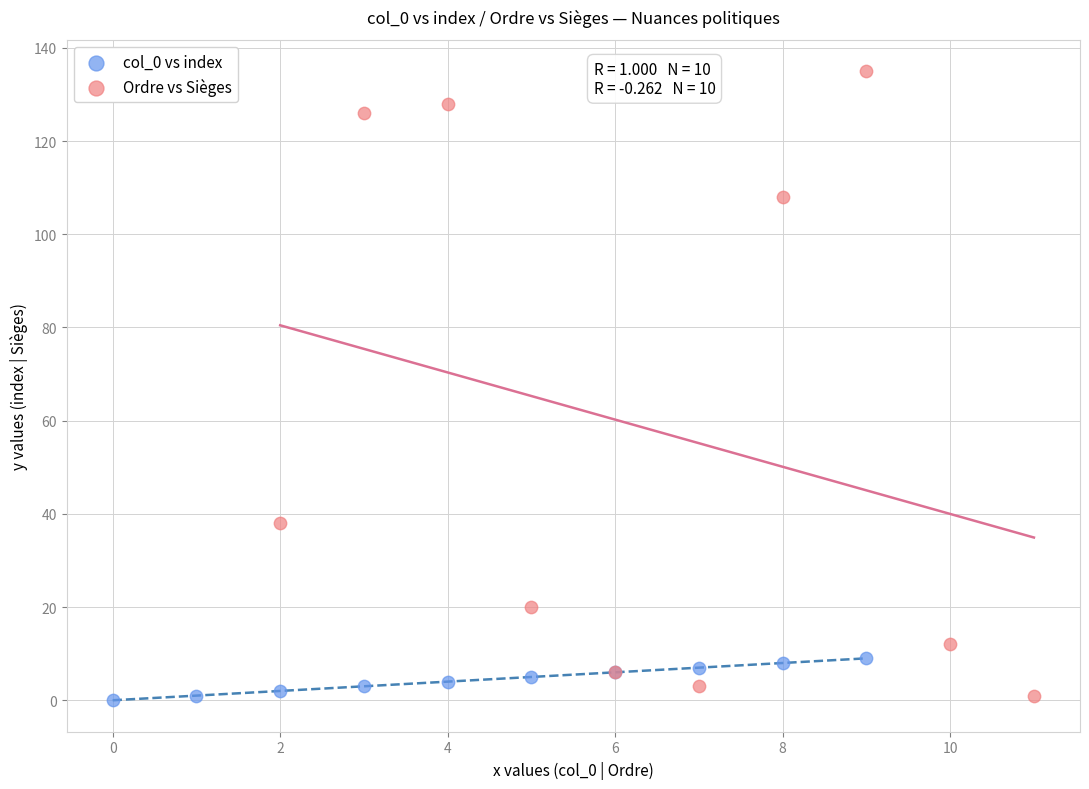

Which series has the widest spread of Y values?

Ordre vs Sièges